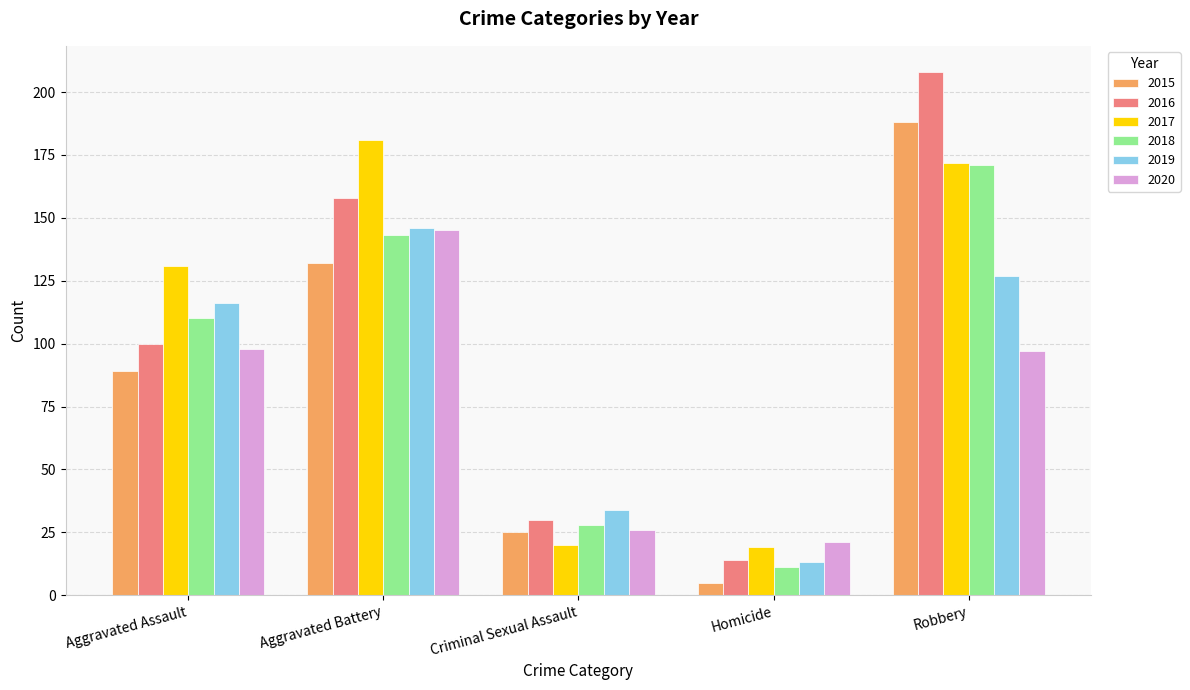

What are all the series names shown in the legend?

2015, 2016, 2017, 2018, 2019, 2020